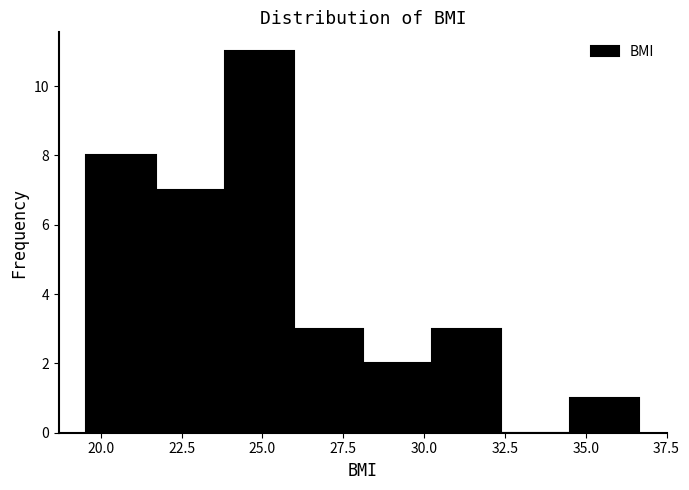

Reading left to right, list every bar in this chart as the range it spans on the x-axis followed by its height. Neither the bar edges nor the heights are printed on the chart, so give them approximately, as read against the axes.

19.5 to 21.5: 8
21.5 to 24.0: 7
24.0 to 26.0: 11
26.0 to 28.0: 3
28.0 to 30.0: 2
30.0 to 32.5: 3
32.5 to 34.5: 0
34.5 to 36.5: 1